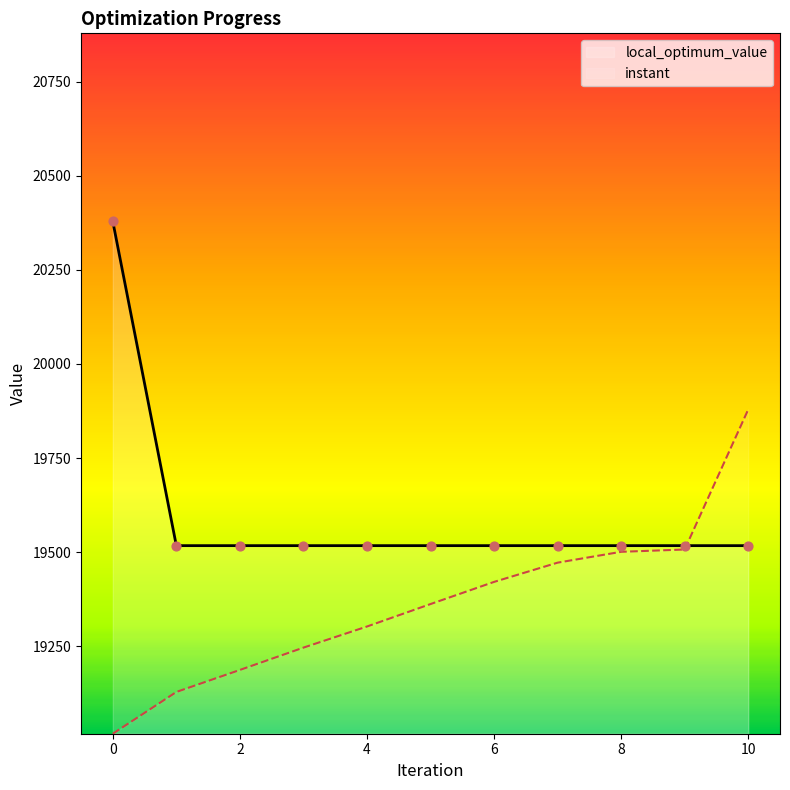

Which series contains the highest Y value?

local_optimum_value